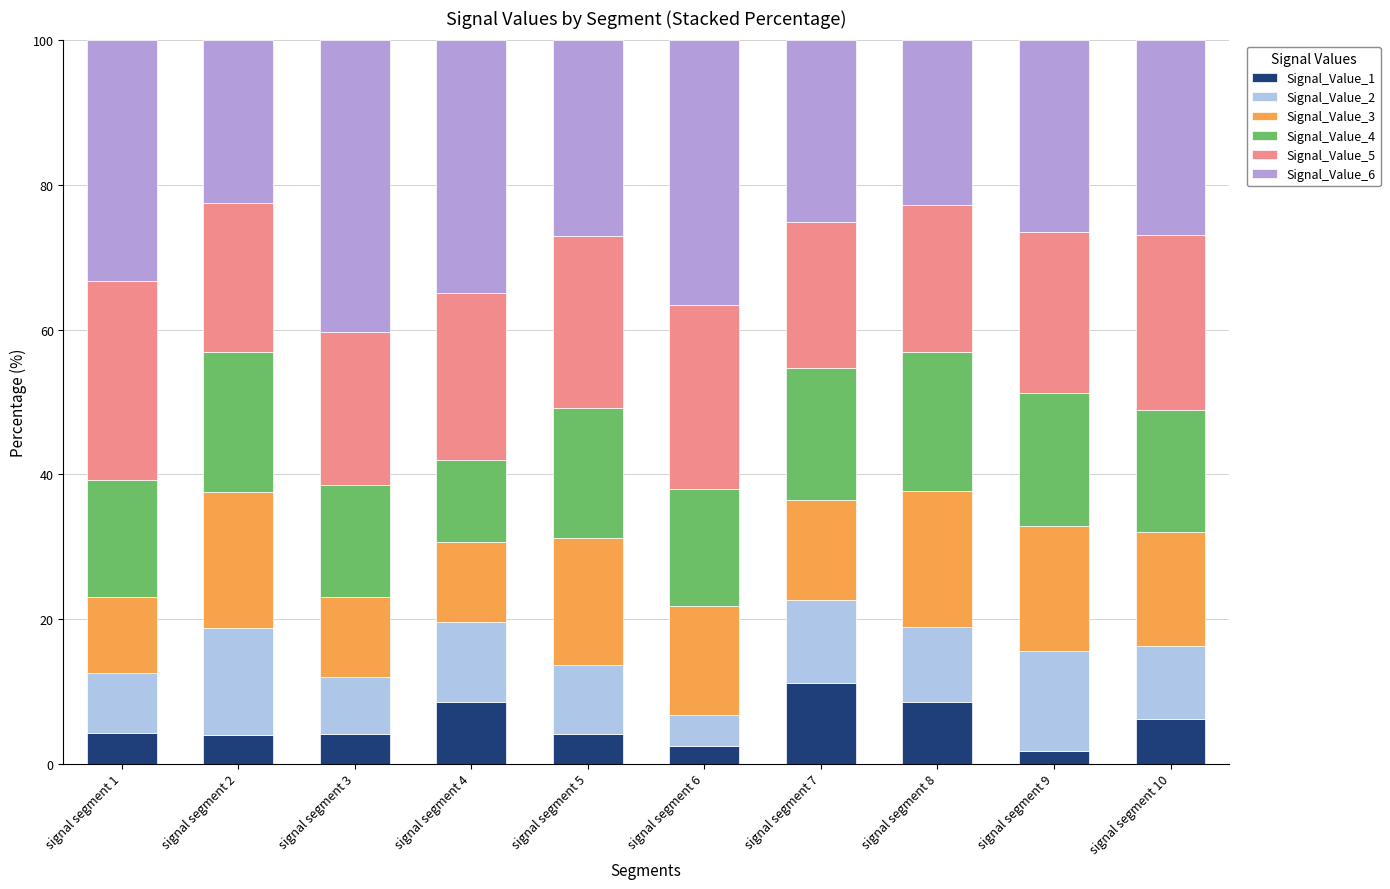

At which label does Signal_Value_1 reach its peak?

signal segment 7